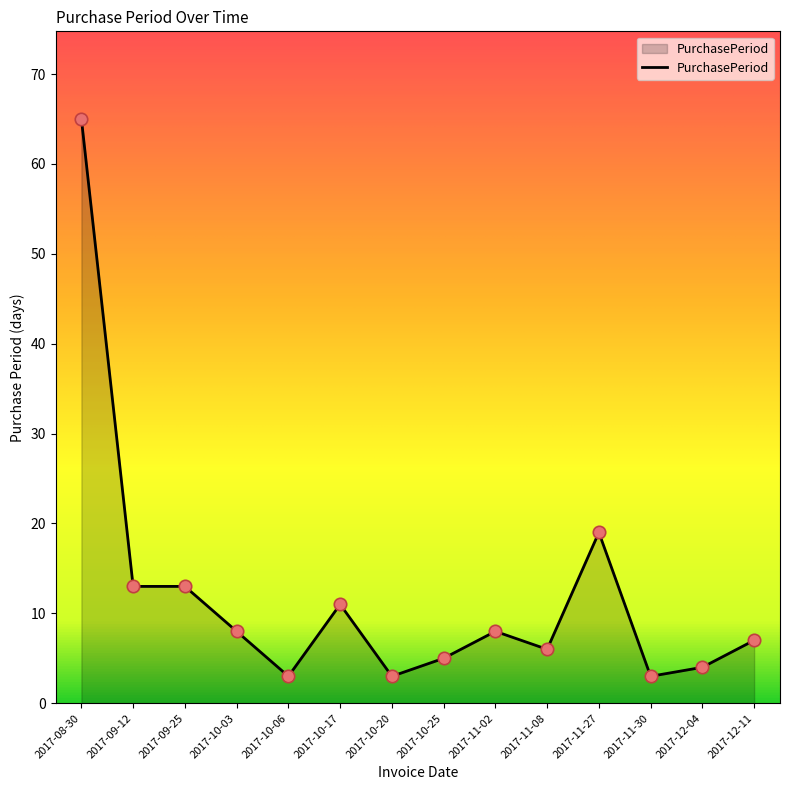

What is the change in value from 2017-10-17 to 2017-11-02?

-3